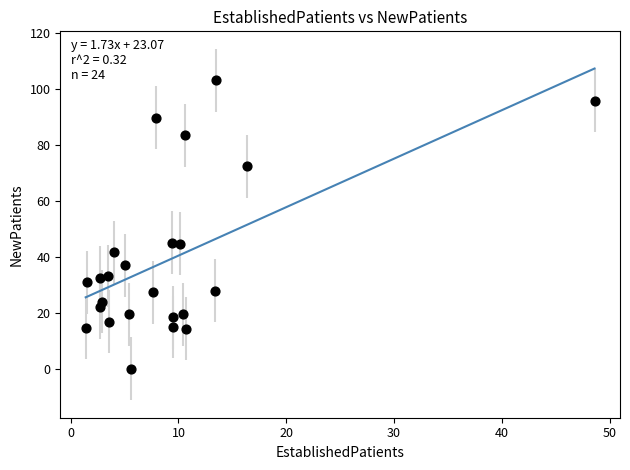

What is the range of Y values (max minus min)?

103.0